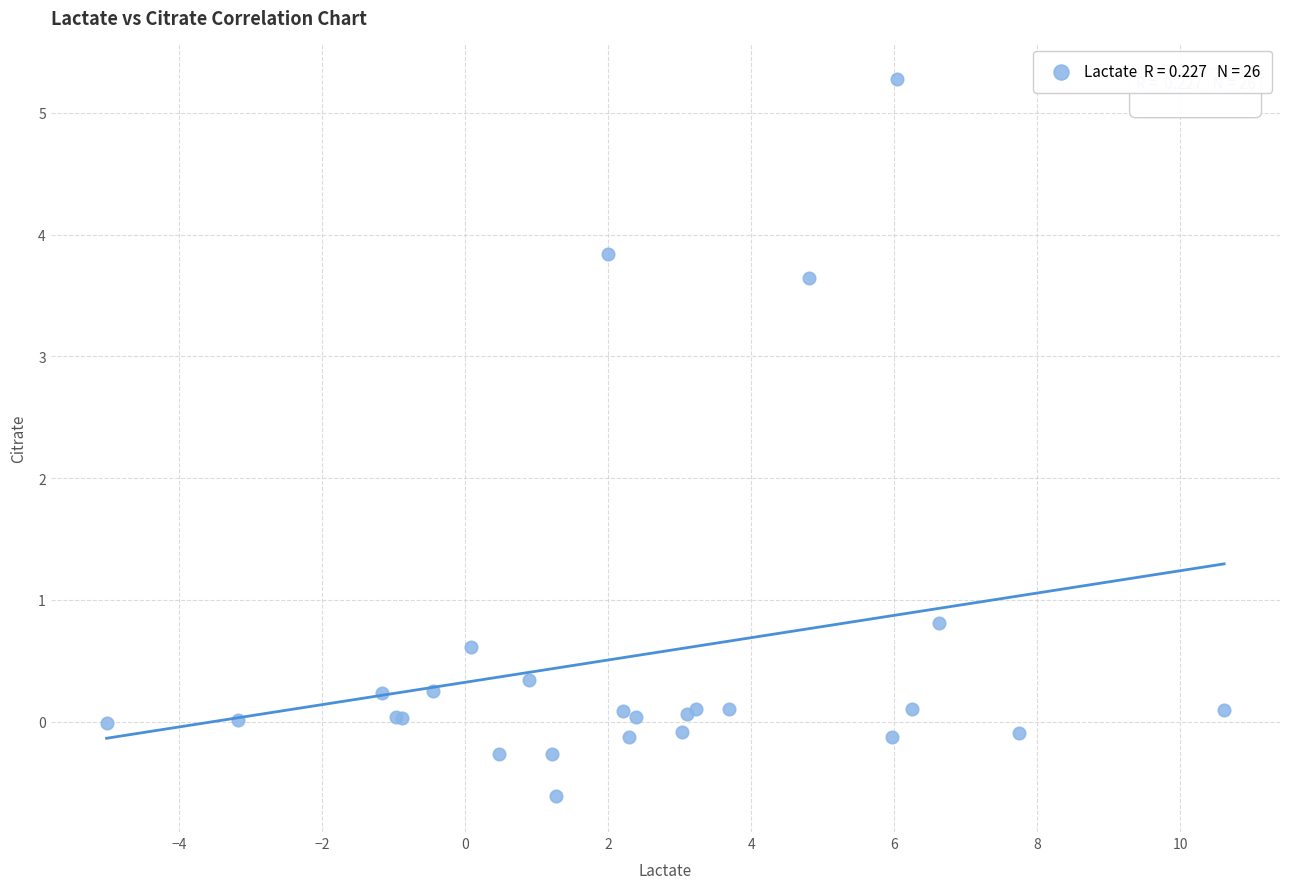

What Y value in the scatter plot is closest to 2?

0.8